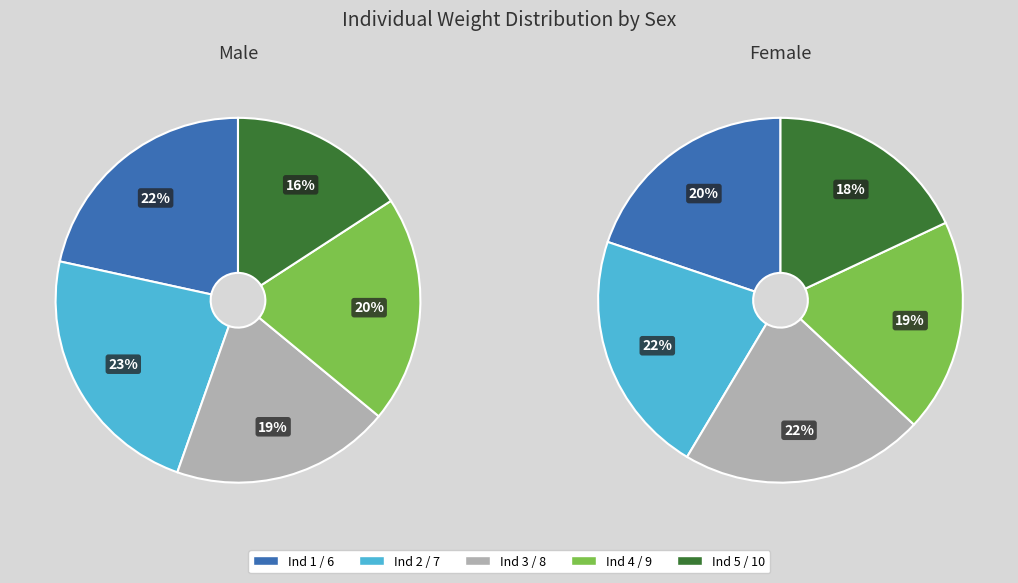

Rank the categories by male value from lowest to highest.

4, 2, 3, 0, 1